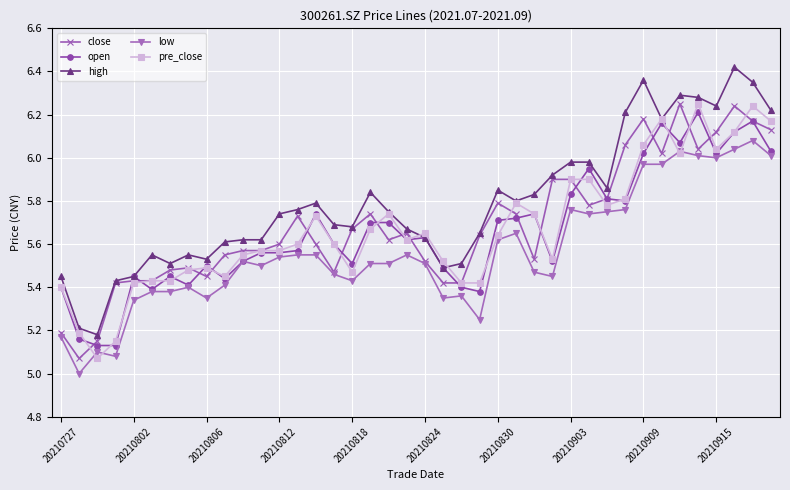

How many categories are shown in the chart?

40